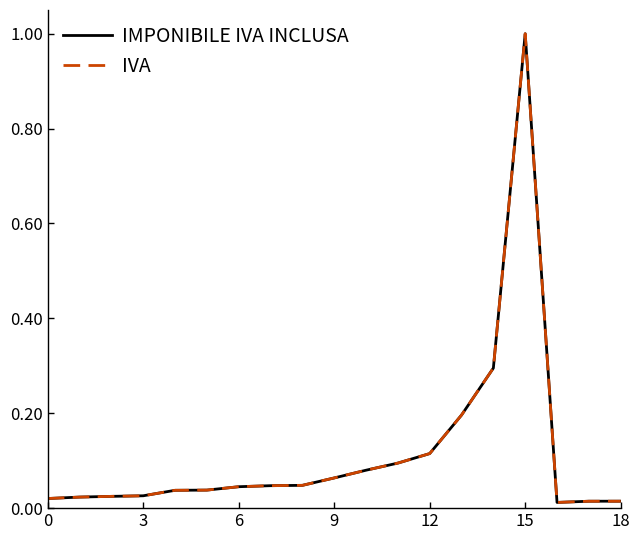

What is the greatest value displayed?

1.0